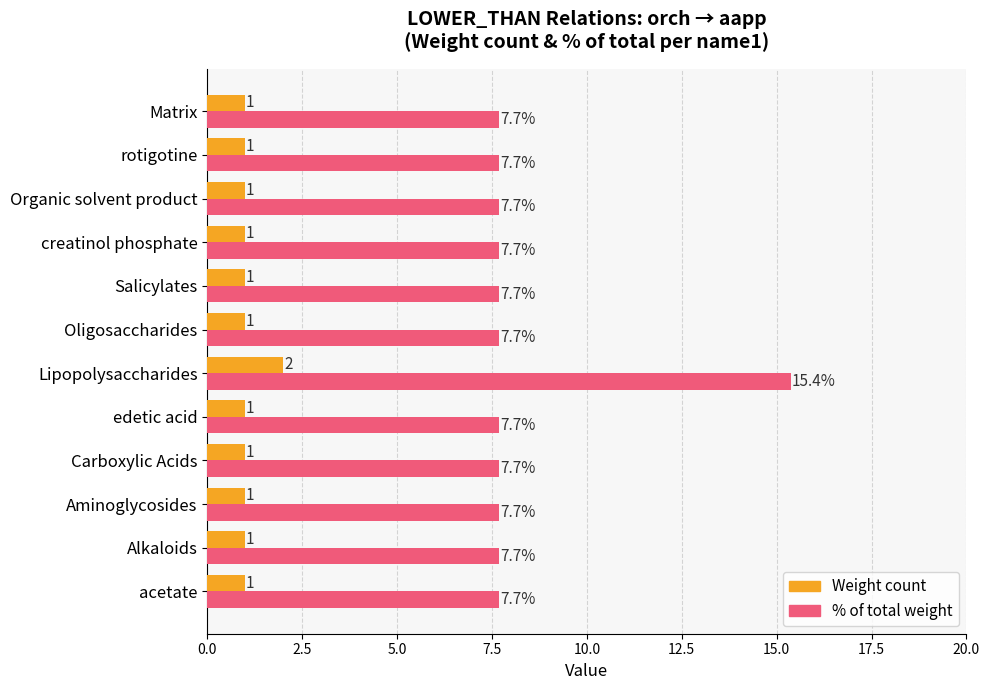

How many data points in Weight count are above 1?

1